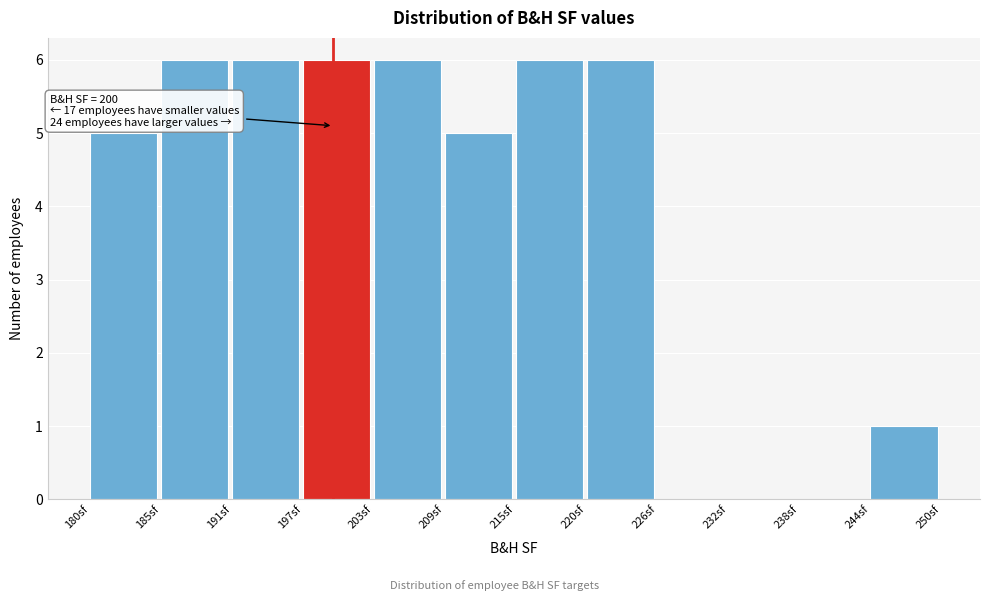

Reading right to left, what are all the values shown in this chart?

244sf=1	238sf=0	232sf=0	226sf=0	220sf=6	215sf=6	209sf=5	203sf=6	197sf=6	191sf=6	185sf=6	180sf=5